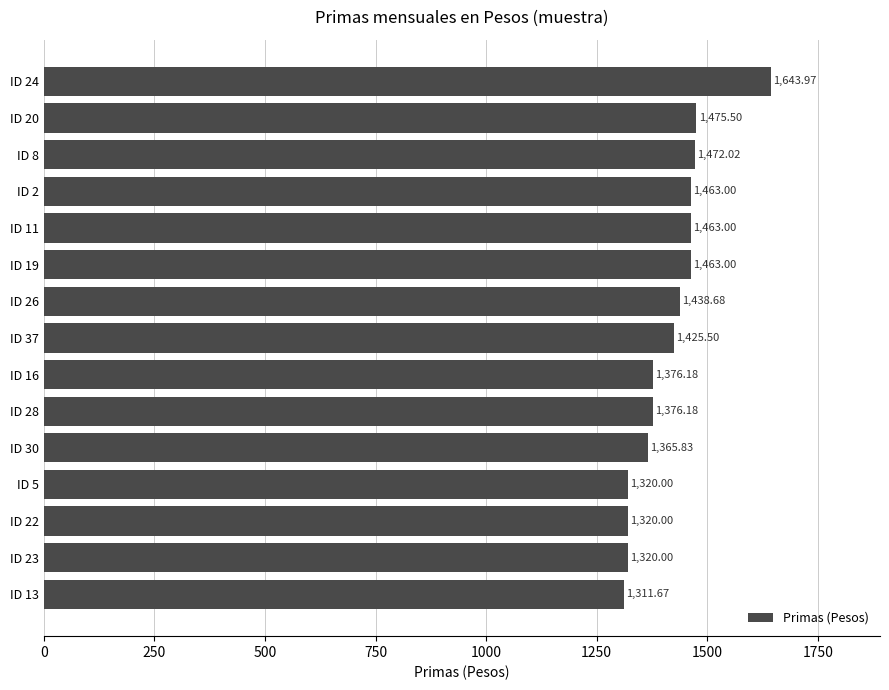

What is the difference between the values at ID 11 and ID 23?

143.0